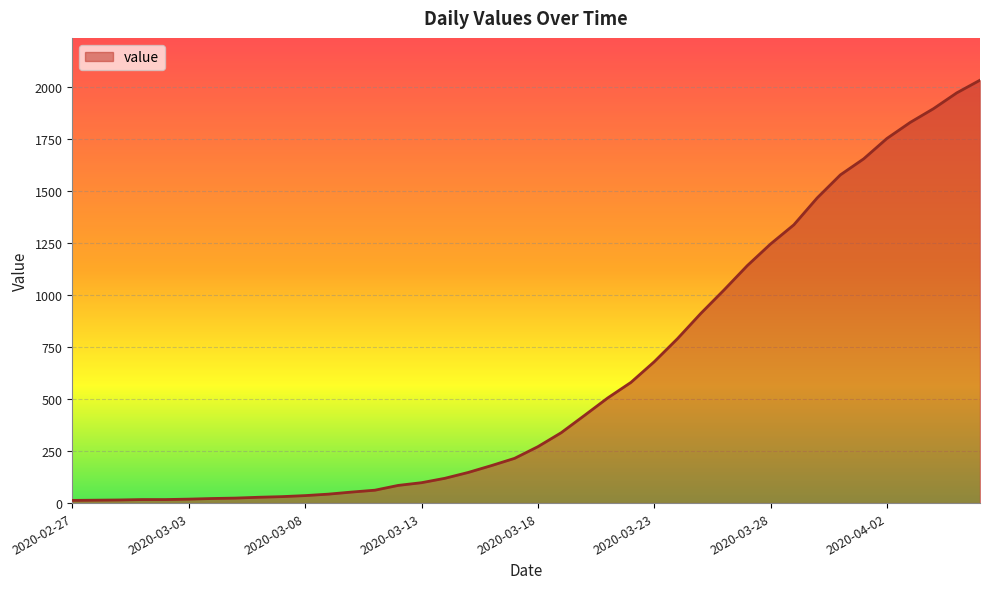

What is the maximum value shown in the chart?

2032